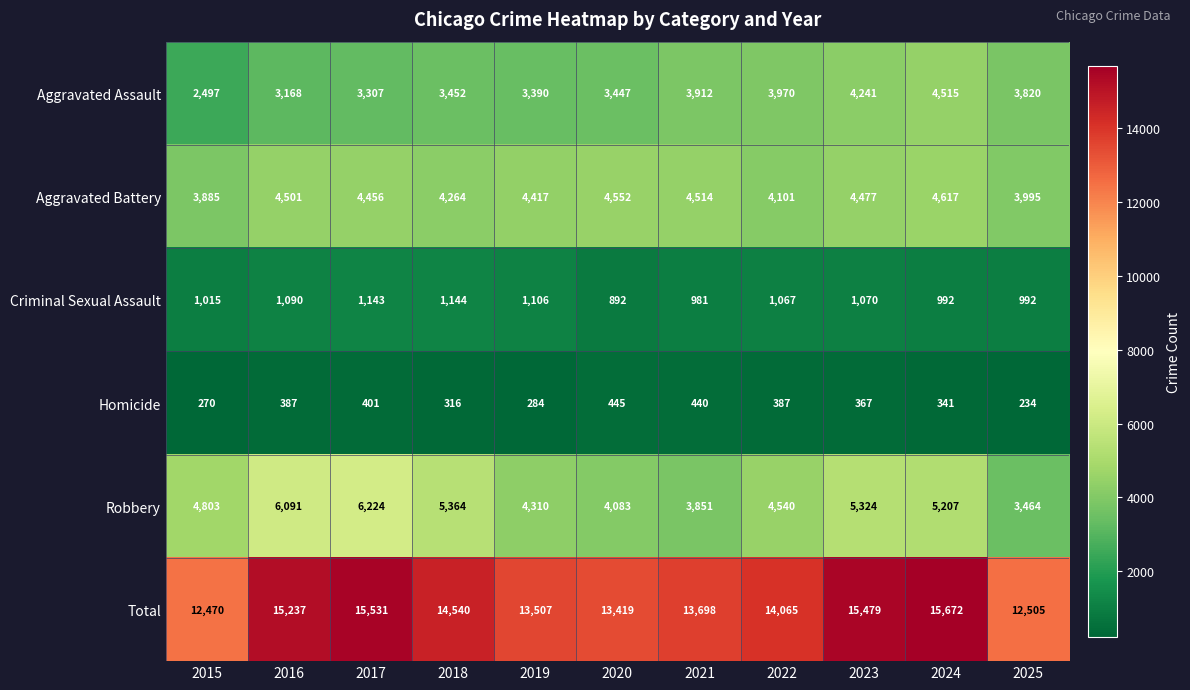

What is the maximum value for Aggravated Assault?

4515